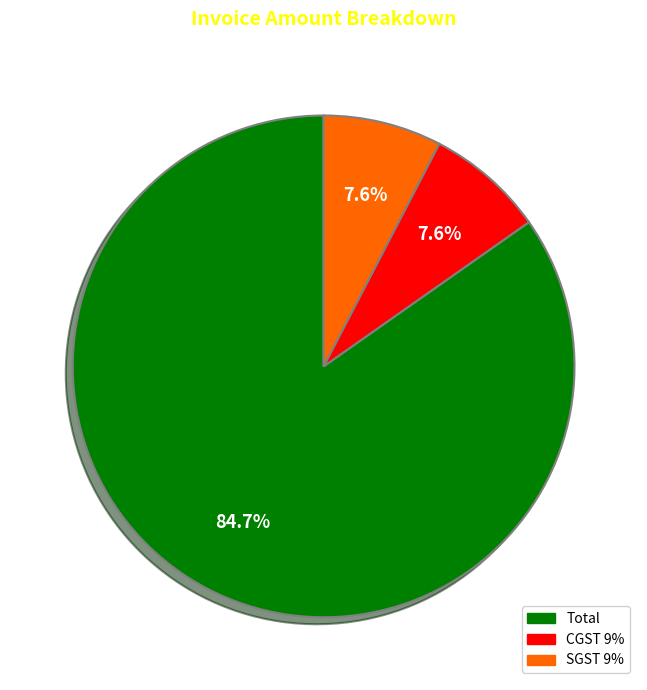

To the nearest percent, what is the average slice percentage?

33%